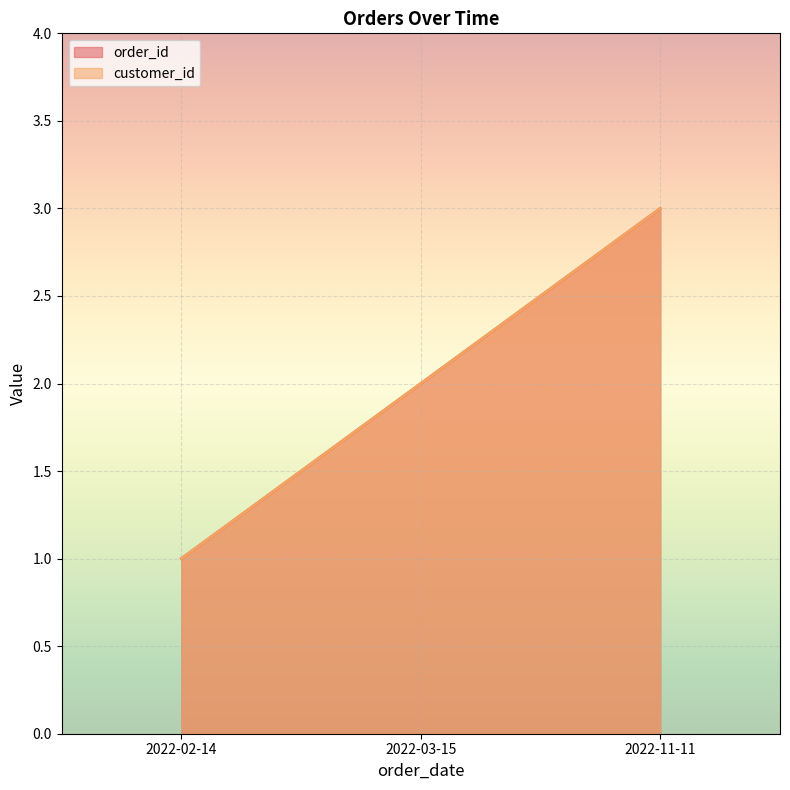

What is the approximate value of order_id at 2022-03-15?

2